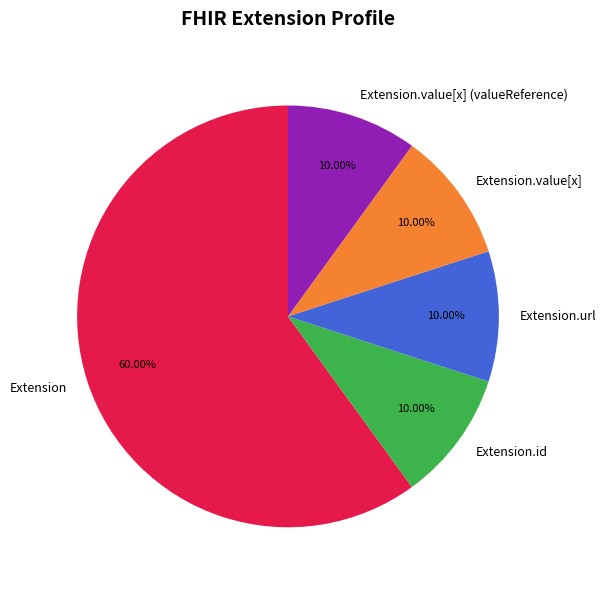

What is the majority slice?

Extension